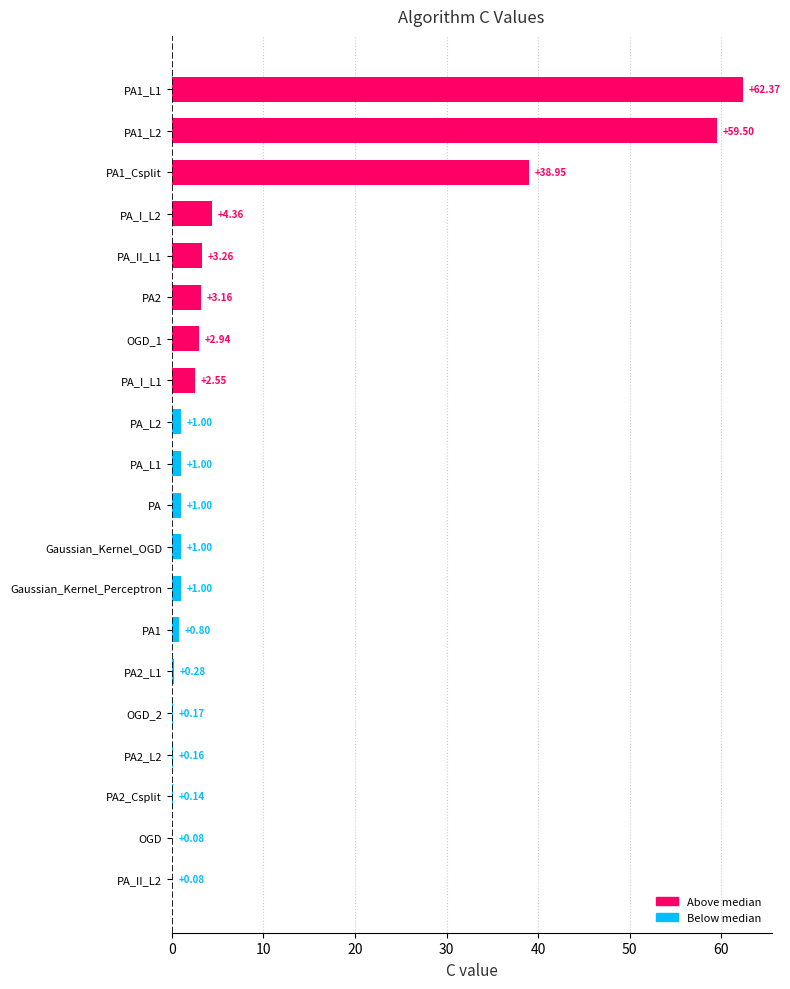

Between OGD_2 and PA_I_L2, which is larger?

PA_I_L2